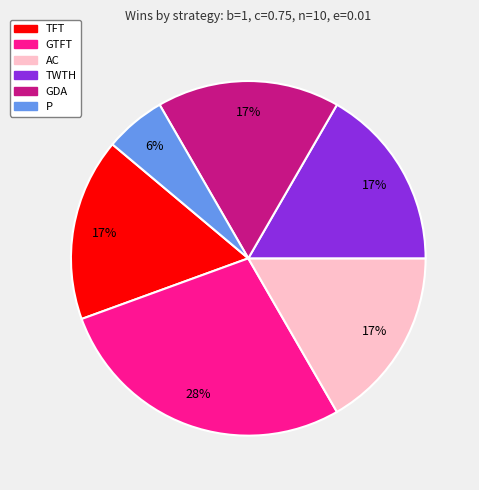

Does any single category account for the majority?

No